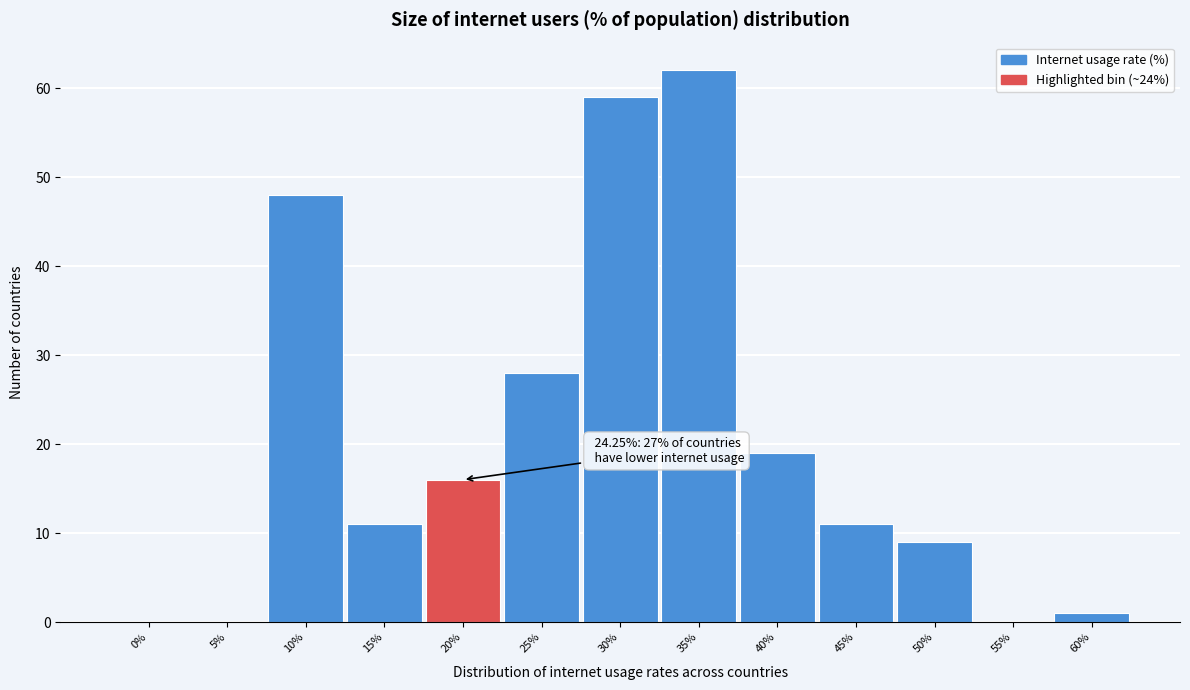

Reading left to right, what are all the values shown in this chart?

0%=0	5%=0	10%=48	15%=11	20%=16	25%=28	30%=59	35%=62	40%=19	45%=11	50%=9	55%=0	60%=1